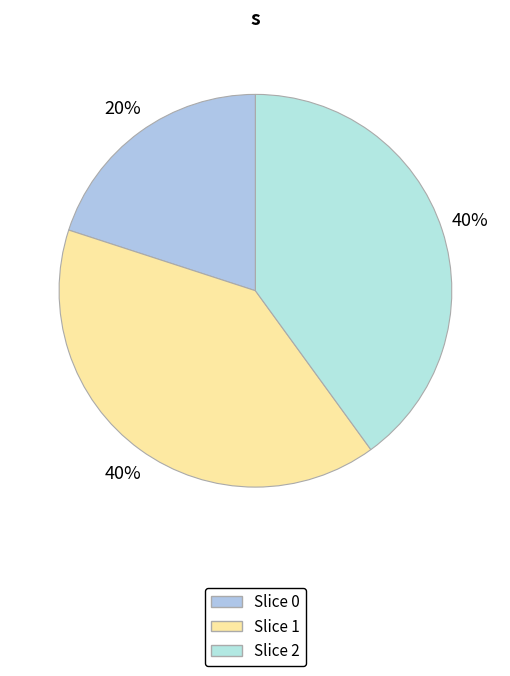

How many slices are in this pie chart?

3